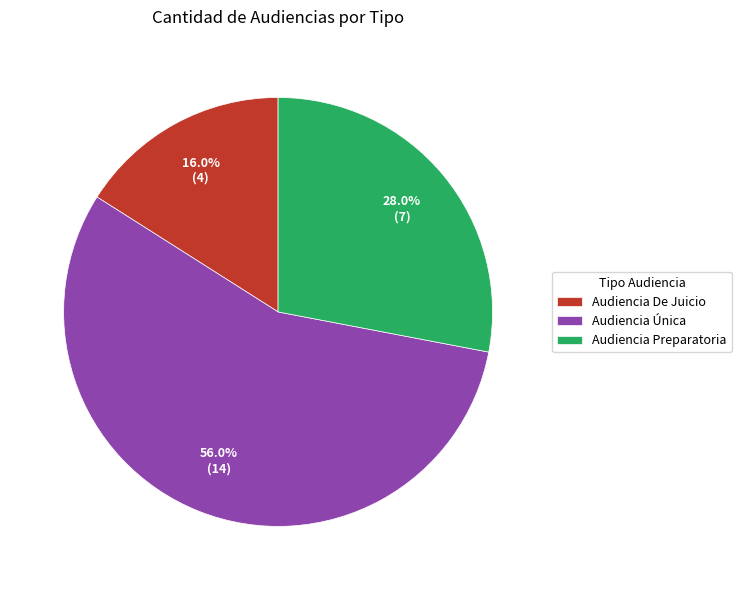

What percentage is NOT represented by Audiencia Única?

44.0%